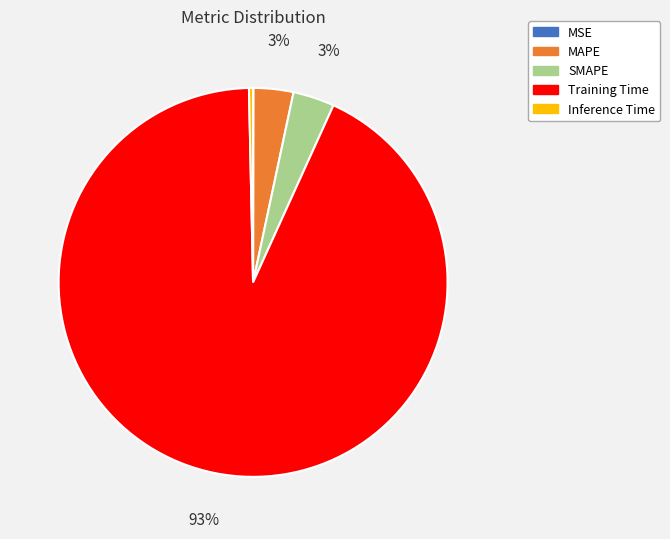

Which category accounts for the majority?

Training Time